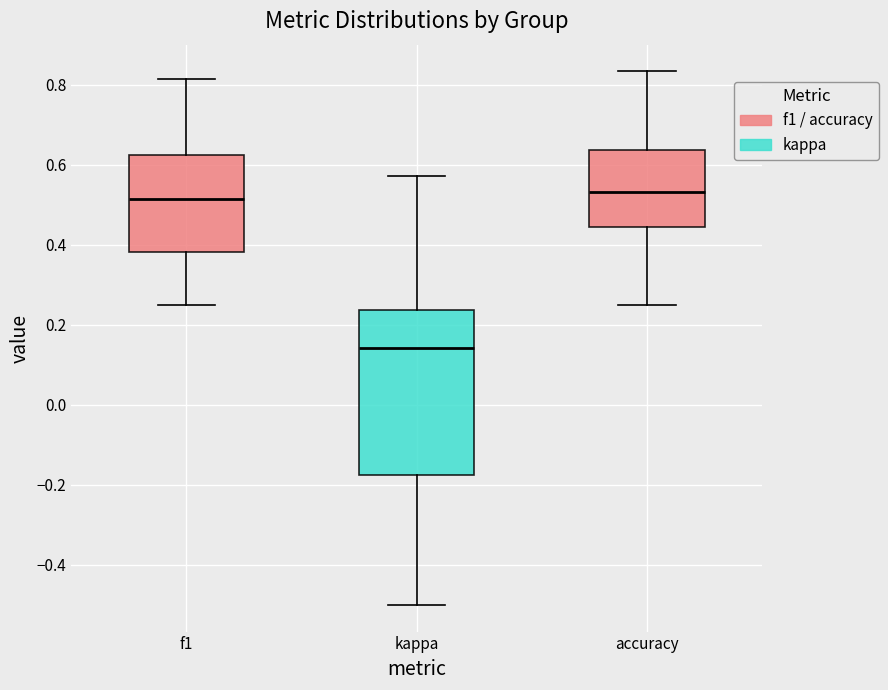

Reading left to right, transcribe this box plot: for each box, give where its median line is, the range the box spans, and where its two whiskers end, as read against the y-axis. The values are not printed on the chart, so give them approximately, as read against the axis.

f1: median 0.52, box 0.38 to 0.62, whiskers 0.26 to 0.82
kappa: median 0.14, box -0.18 to 0.24, whiskers -0.50 to 0.58
accuracy: median 0.54, box 0.44 to 0.64, whiskers 0.26 to 0.84